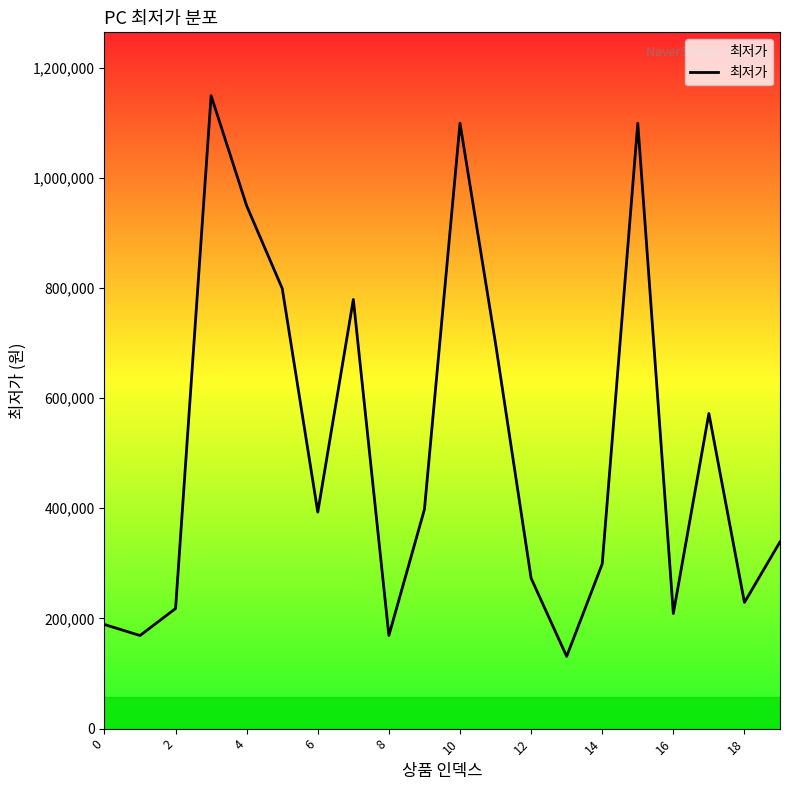

How many interior local peaks (higher than both neighbors) does the data have?

5